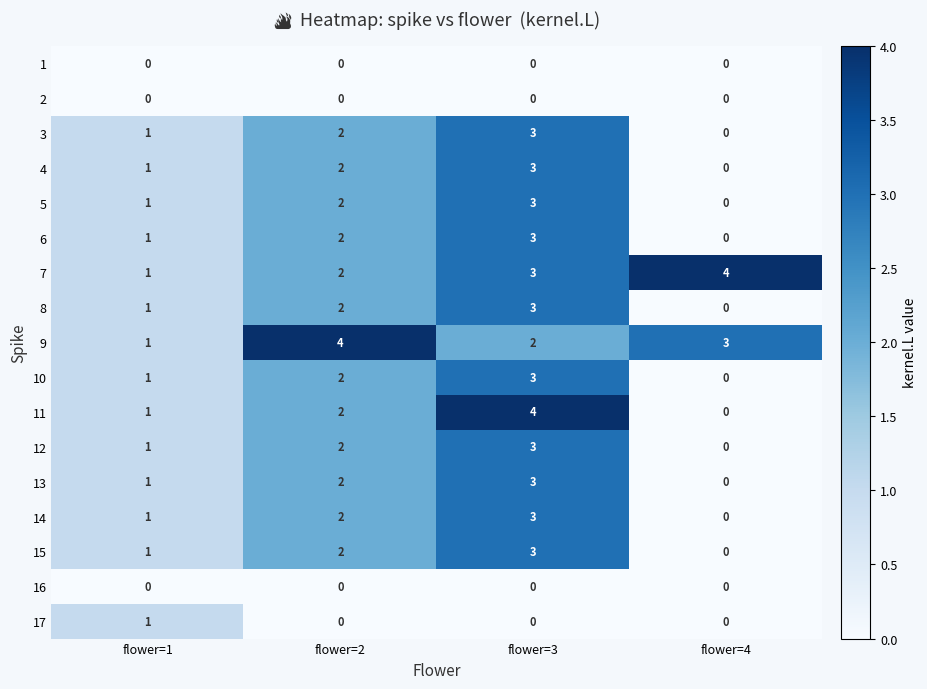

At which label does 17 reach its peak?

flower=1